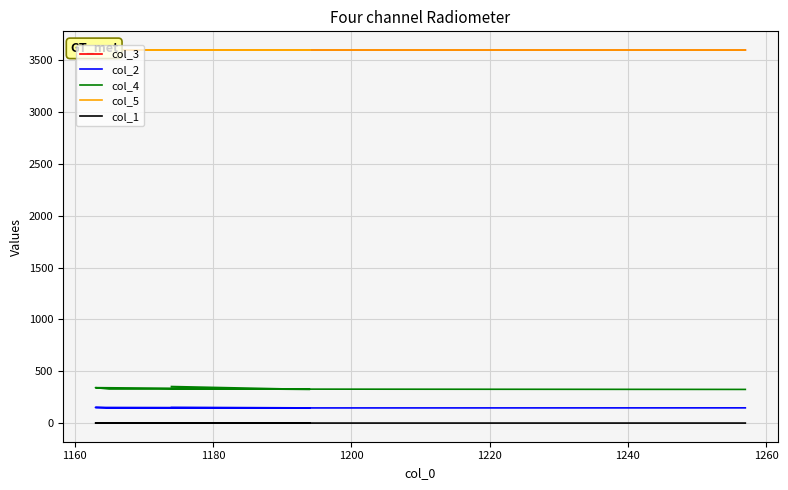

Reading left to right, what are all the values shown in this chart?

col_3: 3599.7	3599.7	3599.7	3600.1	3599.7
col_2: 150.0	147.0	151.0	146.0	147.0
col_4: 353.0	325.0	342.0	329.0	325.0
col_5: 3600.0	3600.0	3600.0	3600.4	3600.1
col_1: 0.3	0.3	0.3	0.3	0.3